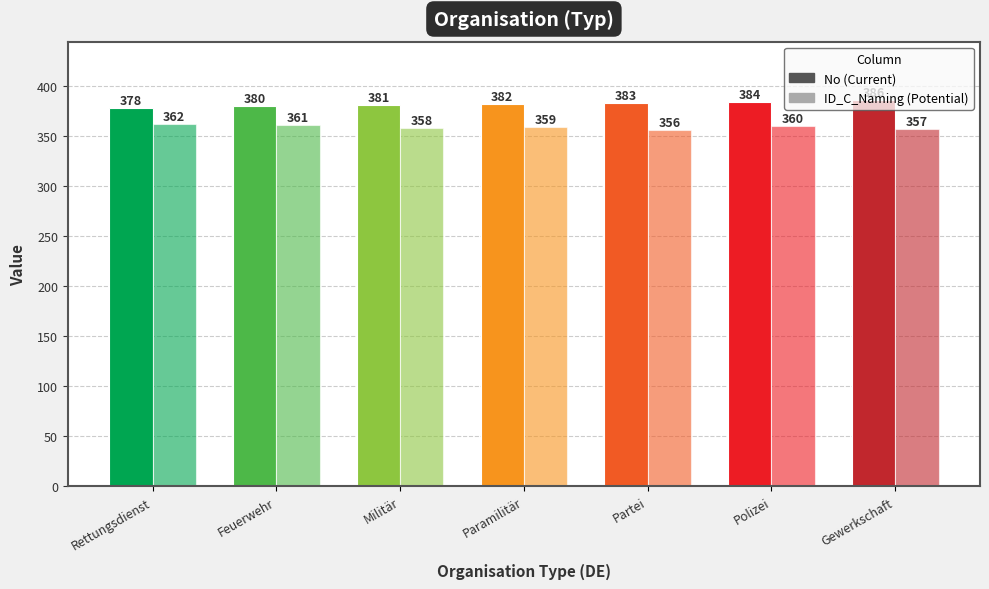

What is the label of the 4th bar from the right?

Paramilitär